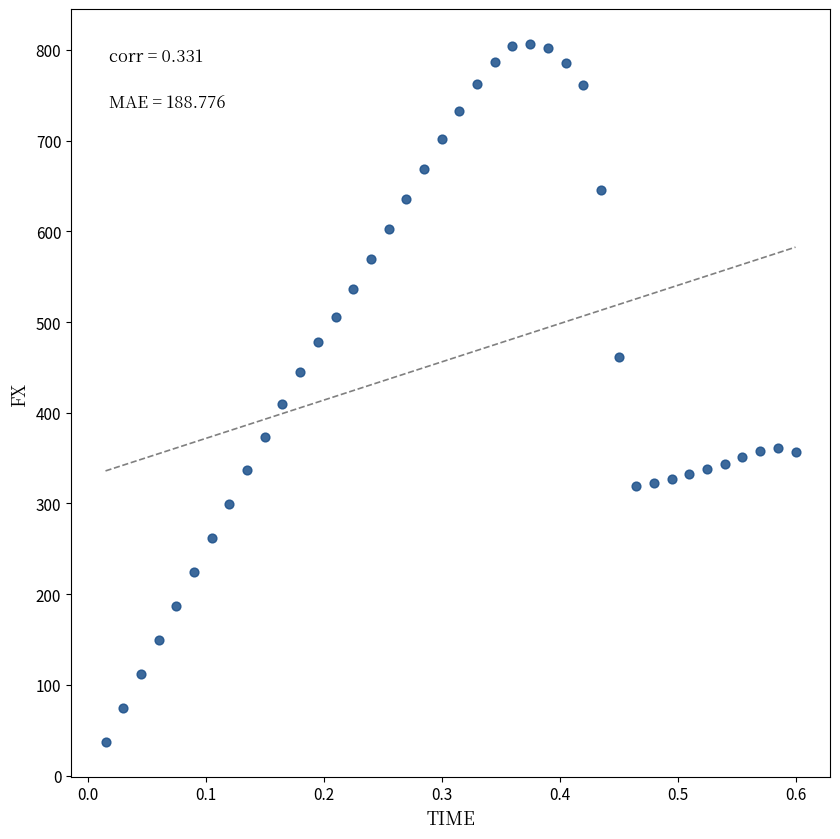

What Y value in the scatter plot is closest to 421?

409.8